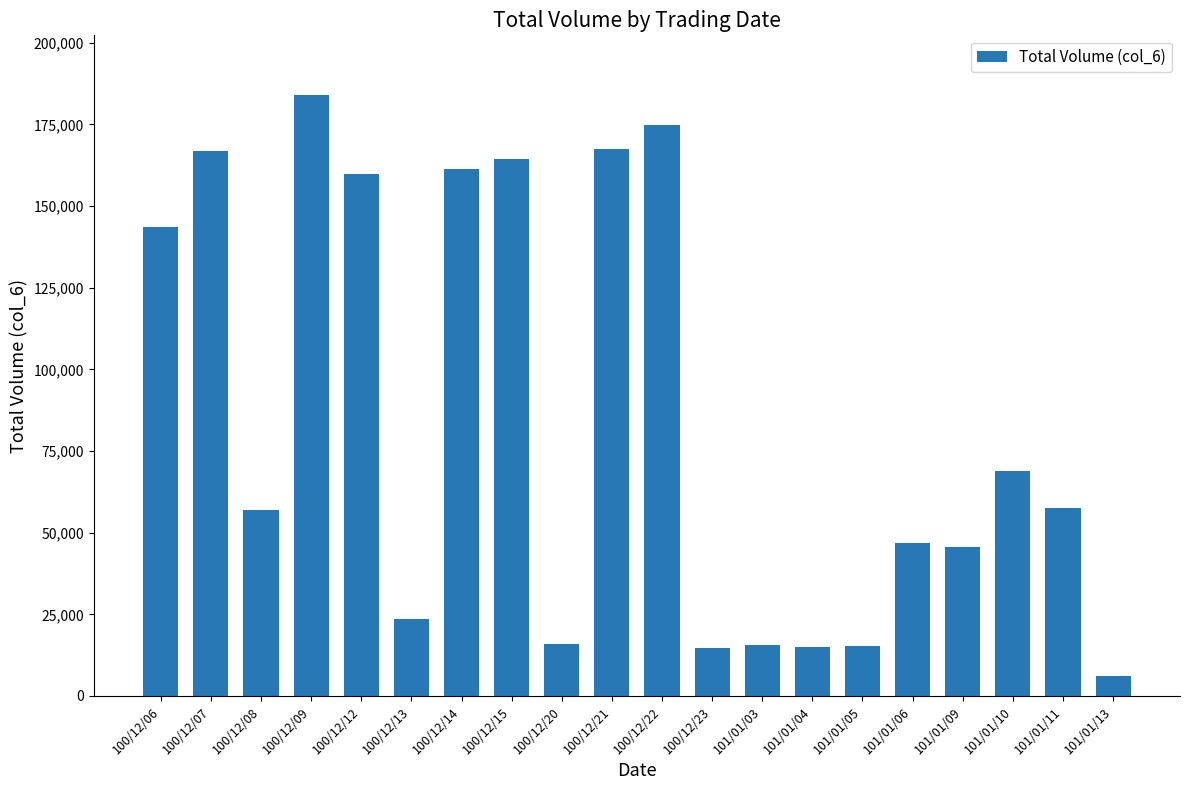

Which label corresponds to the smallest value in the chart?

101/01/13